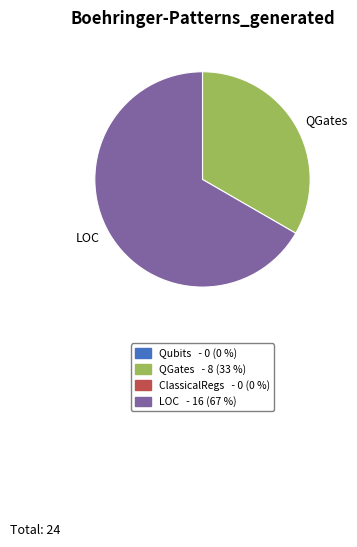

What is the largest slice in the pie chart?

LOC